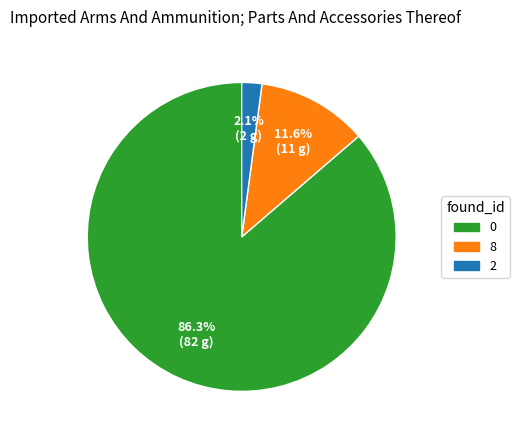

How many slices are in this pie chart?

3